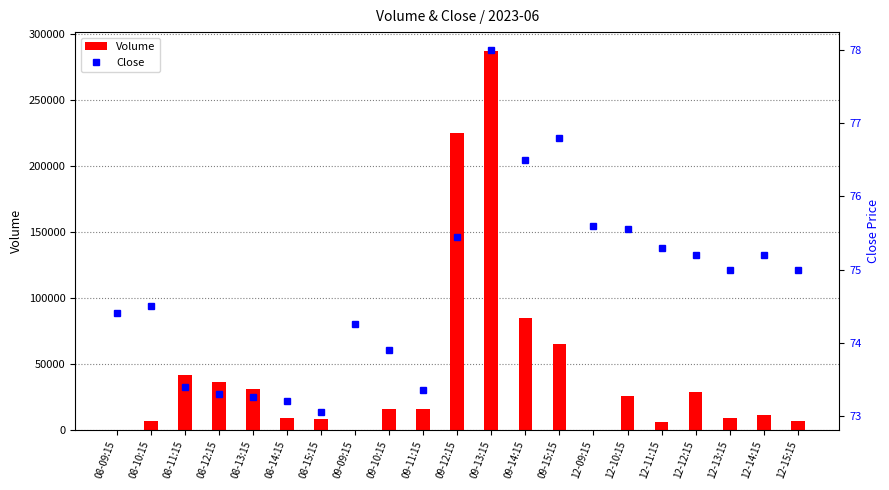

At which category is the sum across all series the highest?

09-13:15